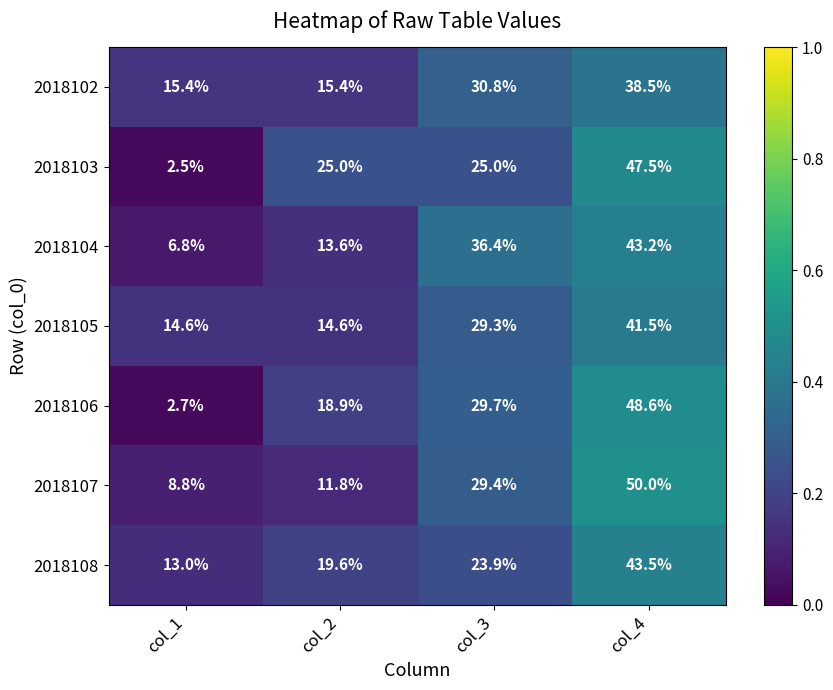

What is the difference between the second highest and second lowest values in the 2018102 series?

15.4